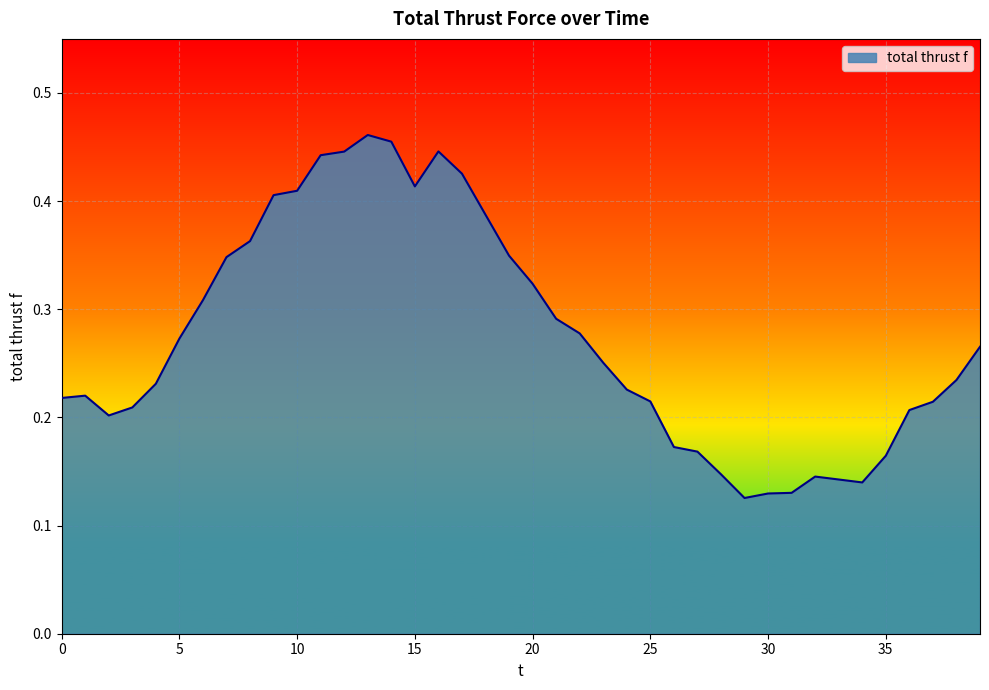

How many lines are shown in the chart?

1